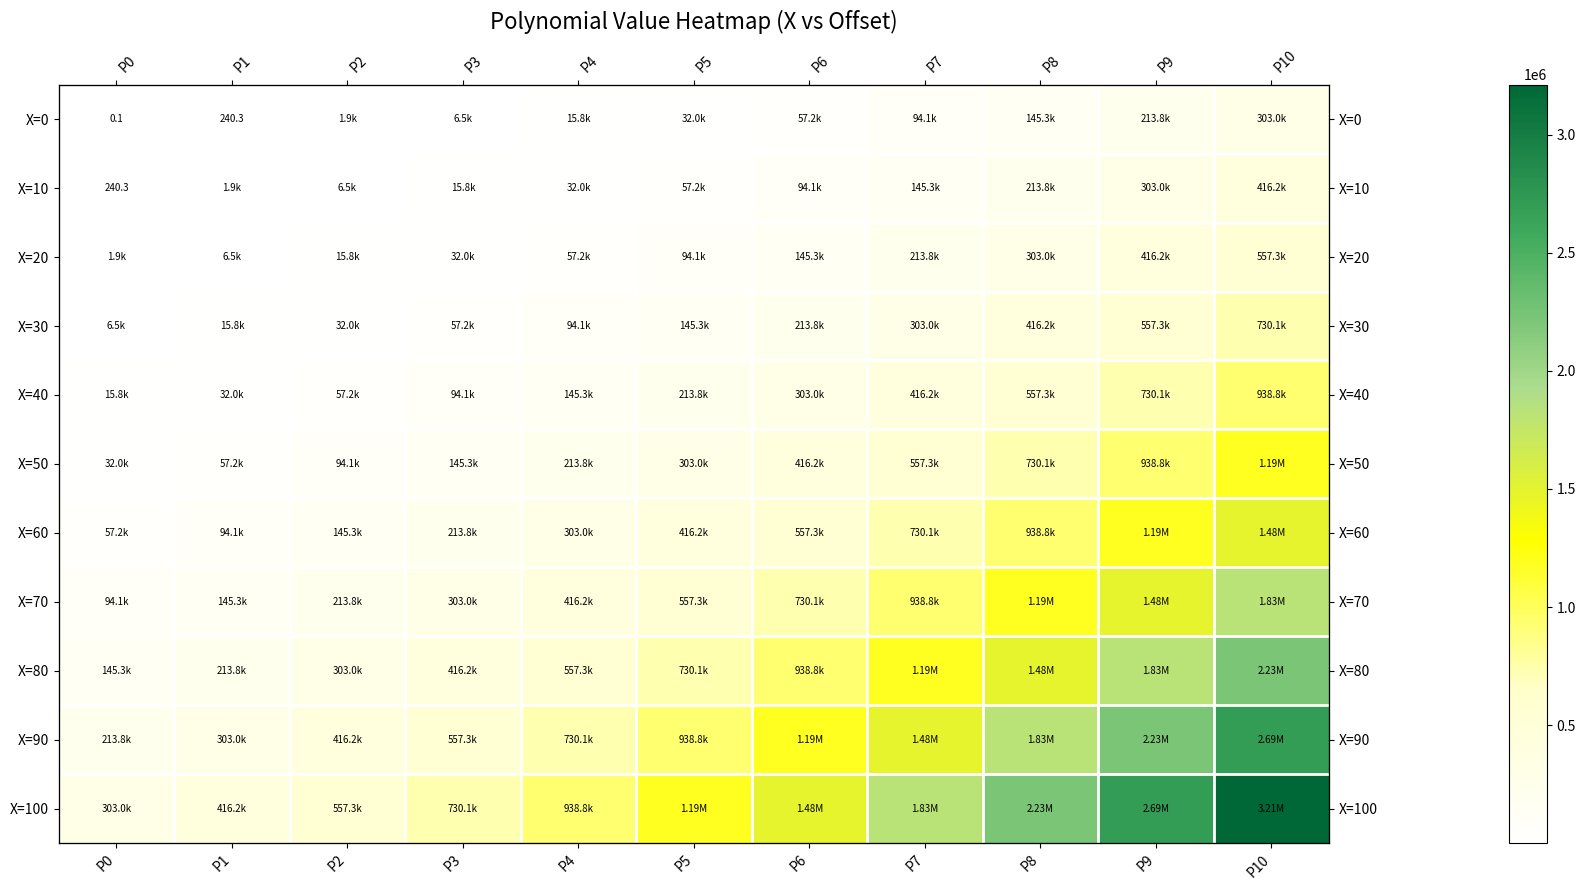

Where does the X=50 series first go above 303002?

P5